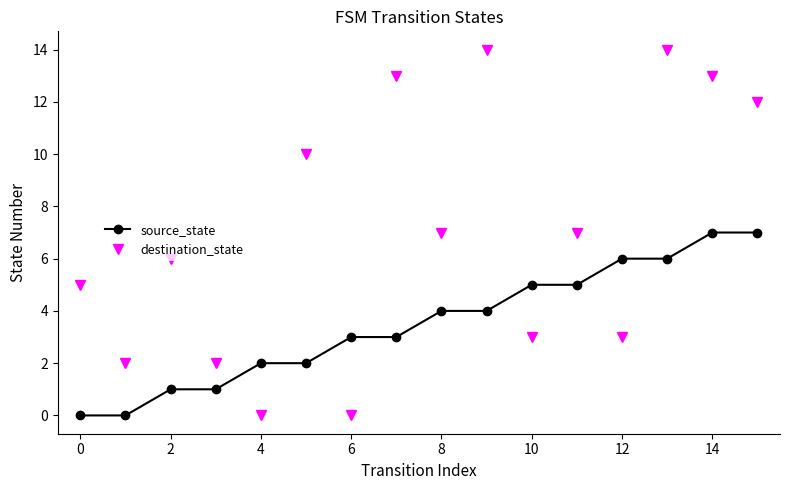

Rank the series by their maximum value, from lowest to highest.

source_state, destination_state